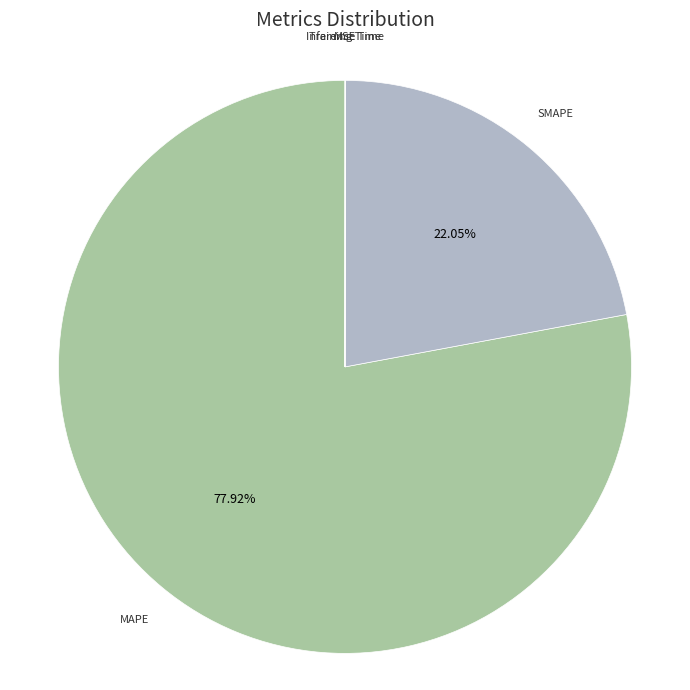

True or false: SMAPE accounts for 28% of the total.

False